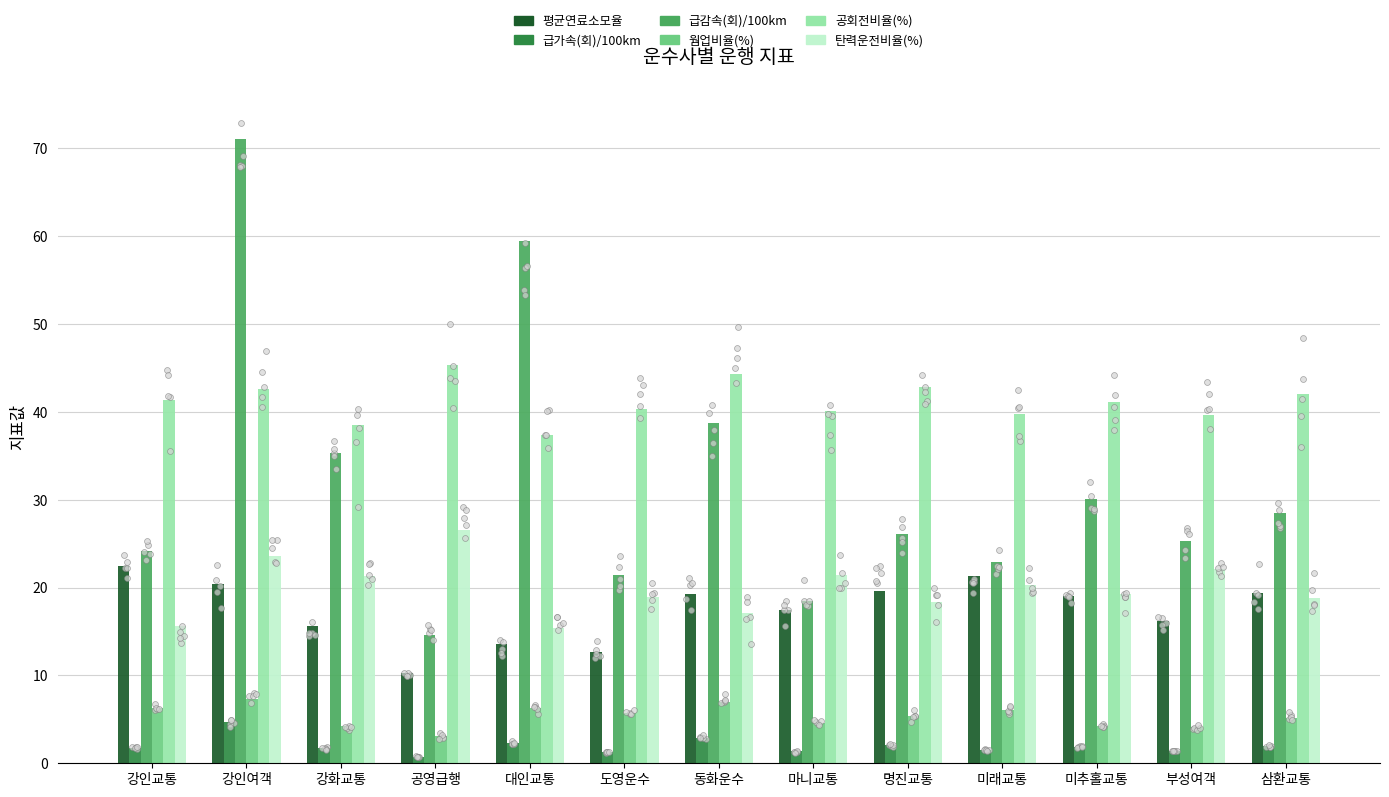

What is the total value across all series at 부성여객?

109.0